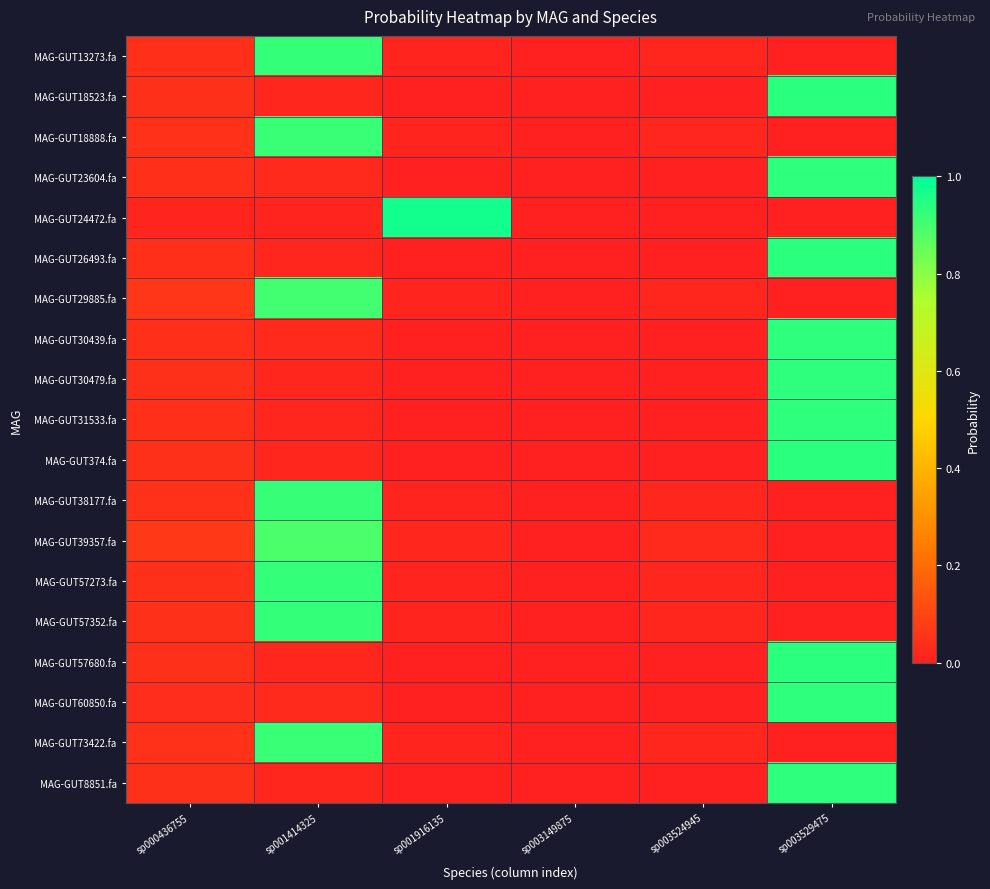

At how many categories does at least one series exceed 0?

6